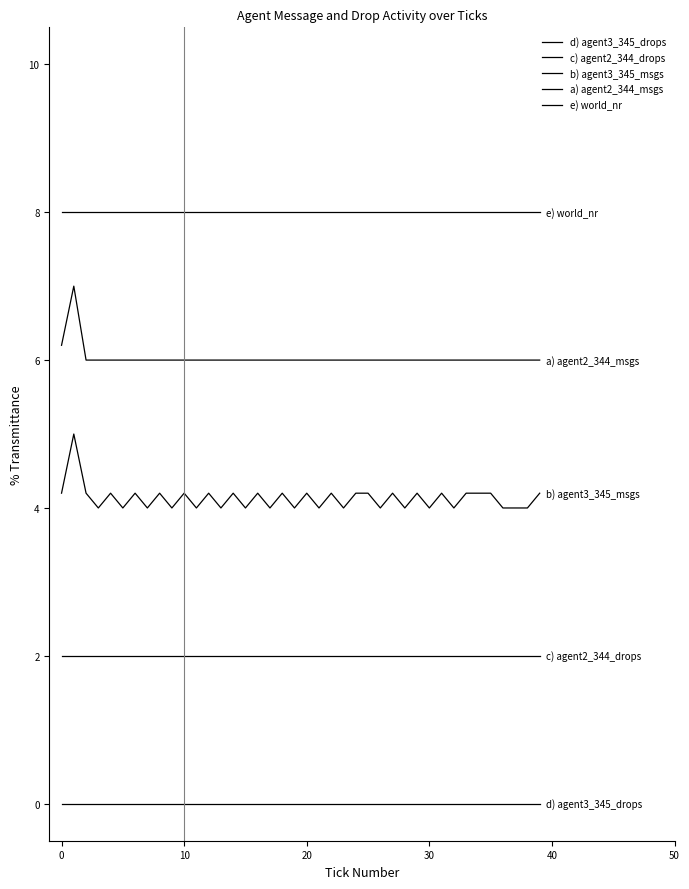

Reading right to left, what are all the values shown in this chart?

d) agent3_345_drops: 0.0	0.0	0.0	0.0	0.0	0.0	0.0	0.0	0.0	0.0	0.0	0.0	0.0	0.0	0.0	0.0	0.0	0.0	0.0	0.0	0.0	0.0	0.0	0.0	0.0	0.0	0.0	0.0	0.0	0.0	0.0	0.0	0.0	0.0	0.0	0.0	0.0	0.0	0.0	0.0
c) agent2_344_drops: 2.0	2.0	2.0	2.0	2.0	2.0	2.0	2.0	2.0	2.0	2.0	2.0	2.0	2.0	2.0	2.0	2.0	2.0	2.0	2.0	2.0	2.0	2.0	2.0	2.0	2.0	2.0	2.0	2.0	2.0	2.0	2.0	2.0	2.0	2.0	2.0	2.0	2.0	2.0	2.0
b) agent3_345_msgs: 4.2	4.0	4.0	4.0	4.2	4.2	4.2	4.0	4.2	4.0	4.2	4.0	4.2	4.0	4.2	4.2	4.0	4.2	4.0	4.2	4.0	4.2	4.0	4.2	4.0	4.2	4.0	4.2	4.0	4.2	4.0	4.2	4.0	4.2	4.0	4.2	4.0	4.2	5.0	4.2
a) agent2_344_msgs: 6.0	6.0	6.0	6.0	6.0	6.0	6.0	6.0	6.0	6.0	6.0	6.0	6.0	6.0	6.0	6.0	6.0	6.0	6.0	6.0	6.0	6.0	6.0	6.0	6.0	6.0	6.0	6.0	6.0	6.0	6.0	6.0	6.0	6.0	6.0	6.0	6.0	6.0	7.0	6.2
e) world_nr: 8.0	8.0	8.0	8.0	8.0	8.0	8.0	8.0	8.0	8.0	8.0	8.0	8.0	8.0	8.0	8.0	8.0	8.0	8.0	8.0	8.0	8.0	8.0	8.0	8.0	8.0	8.0	8.0	8.0	8.0	8.0	8.0	8.0	8.0	8.0	8.0	8.0	8.0	8.0	8.0